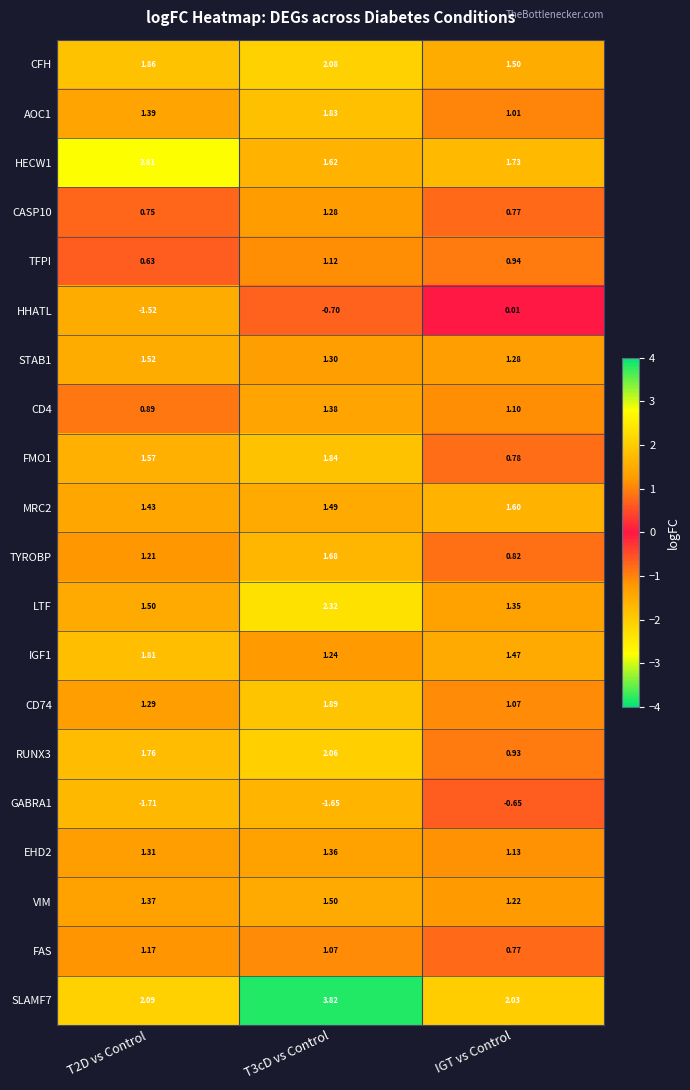

At which label does TYROBP reach its minimum?

IGT vs Control